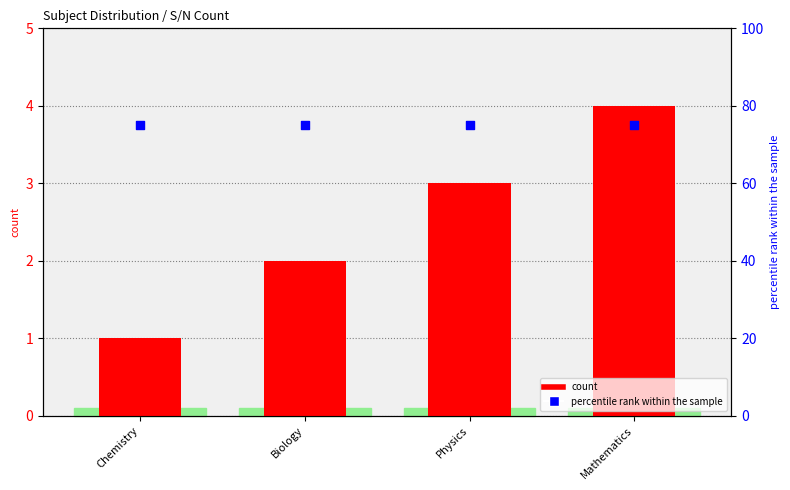

At how many categories does at least one series exceed 51?

4